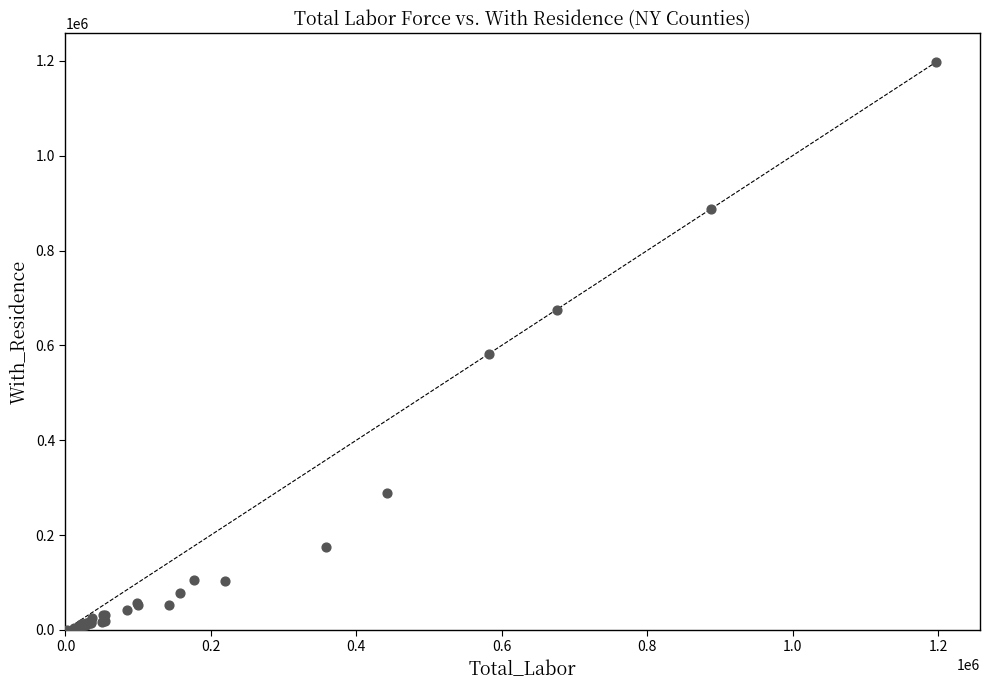

What Y value in the scatter plot is closest to 599232?

582554